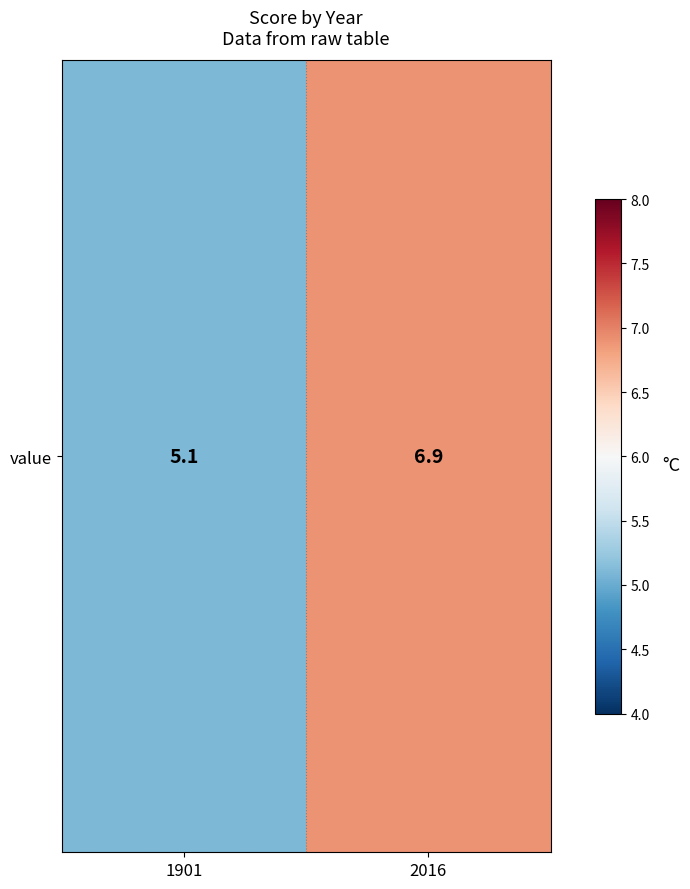

Reading left to right, transcribe all the data shown in this chart.

1901=5.1	2016=6.9